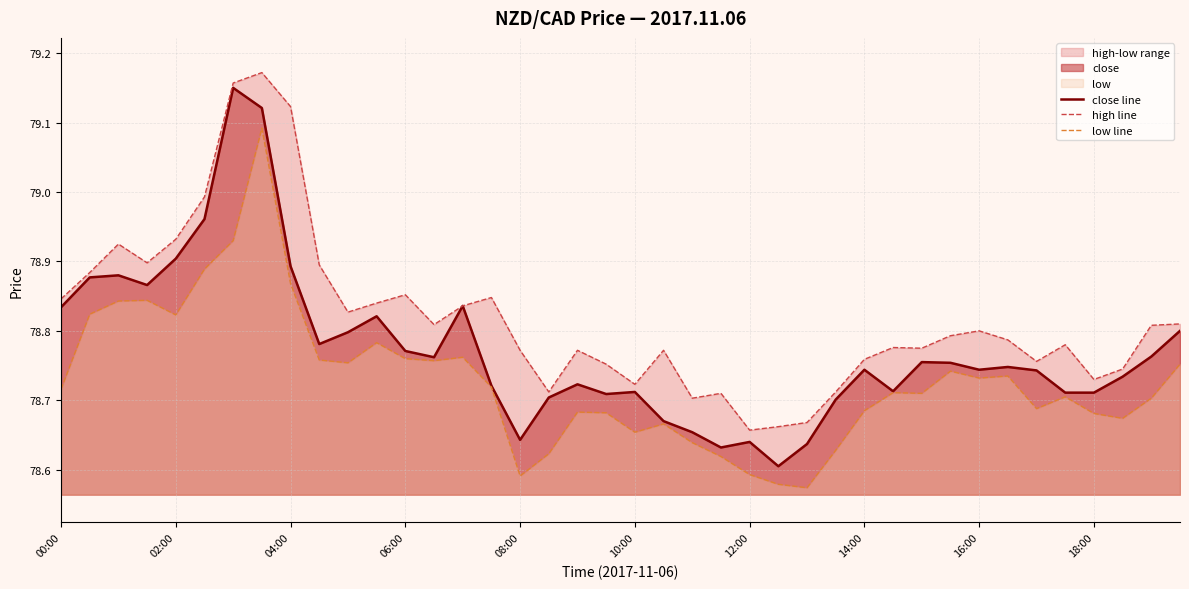

The value of close line at 02:00 is 78.9. True or false?

True